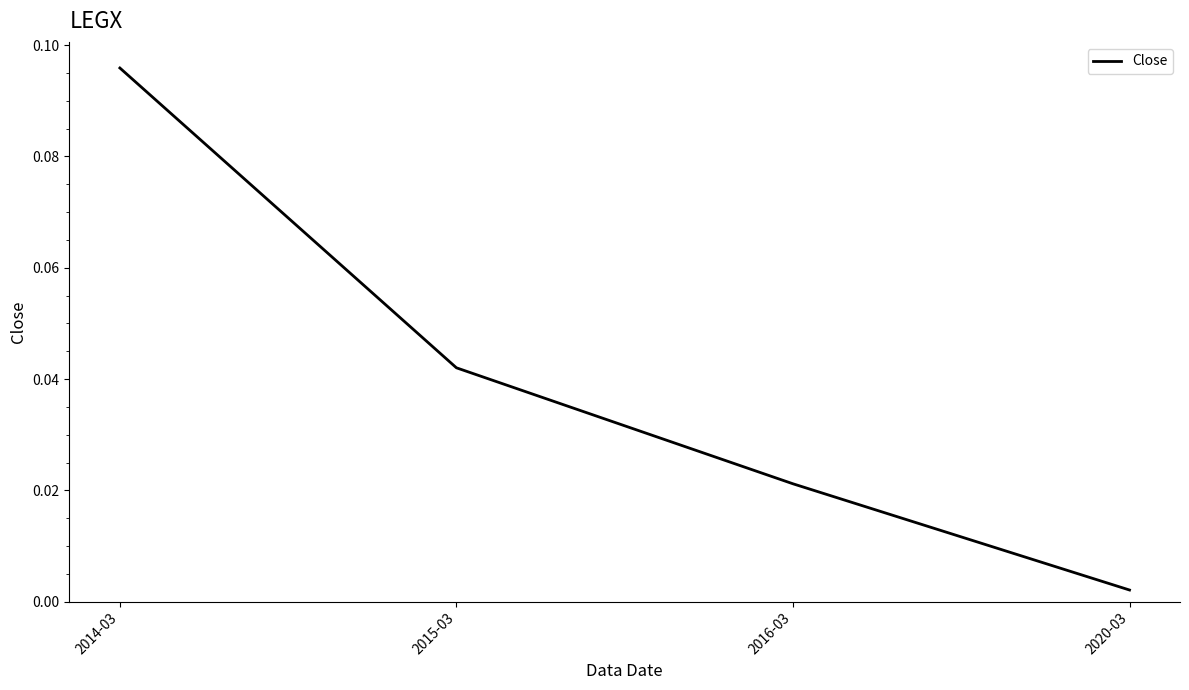

List the labels in order of value, smallest first.

2020-03, 2016-03, 2015-03, 2014-03